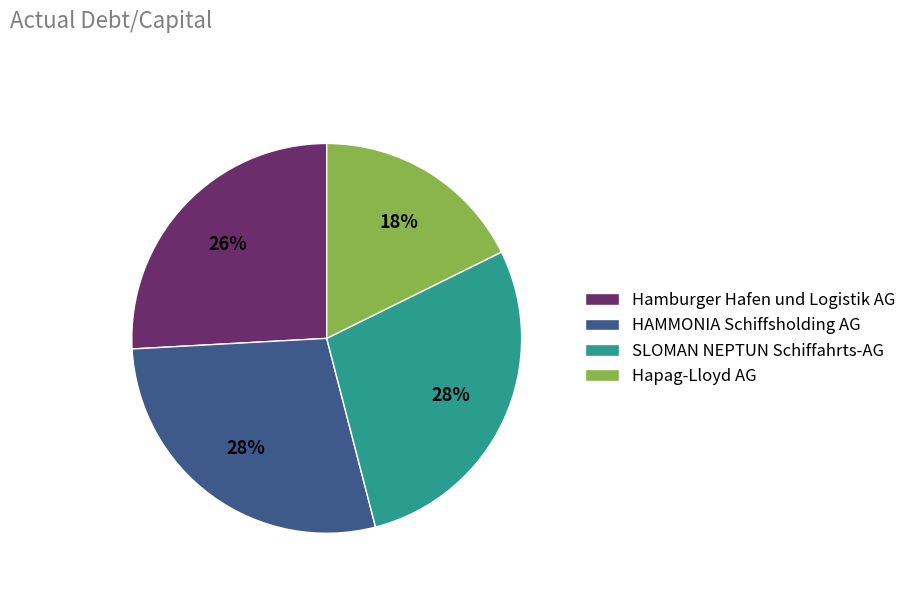

To the nearest percent, what portion does Hapag-Lloyd AG represent?

18%